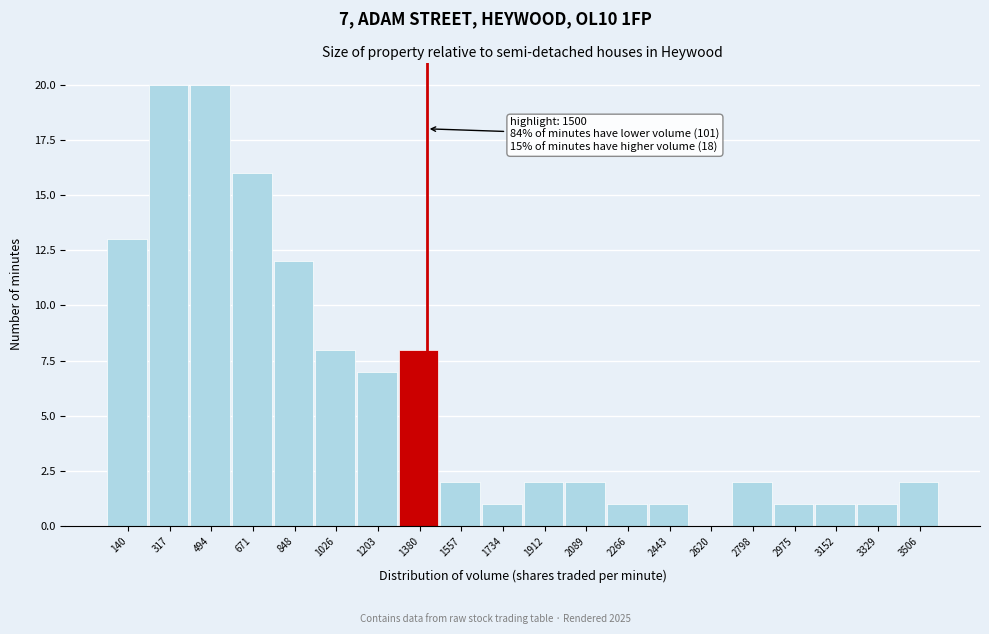

Reading left to right, transcribe all the data shown in this chart.

140=13	317=20	494=20	671=16	848=12	1026=8	1203=7	1380=8	1557=2	1734=1	1912=2	2089=2	2266=1	2443=1	2620=0	2798=2	2975=1	3152=1	3329=1	3506=2